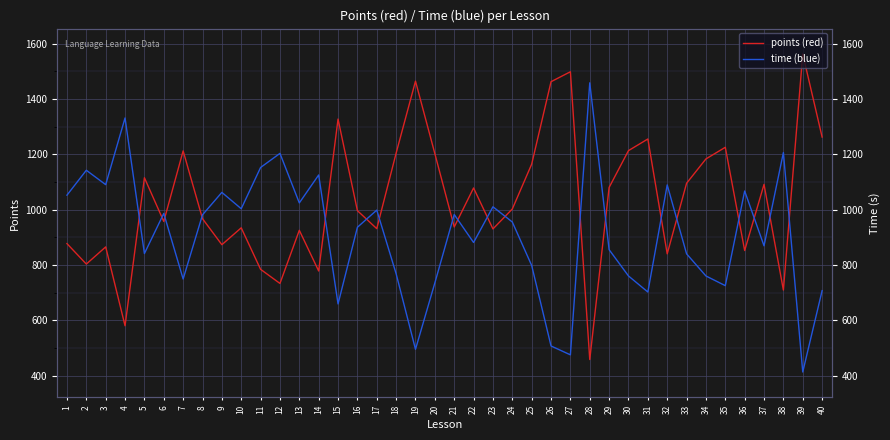

What is the value of the points (red) point at the 38th from the left?

709